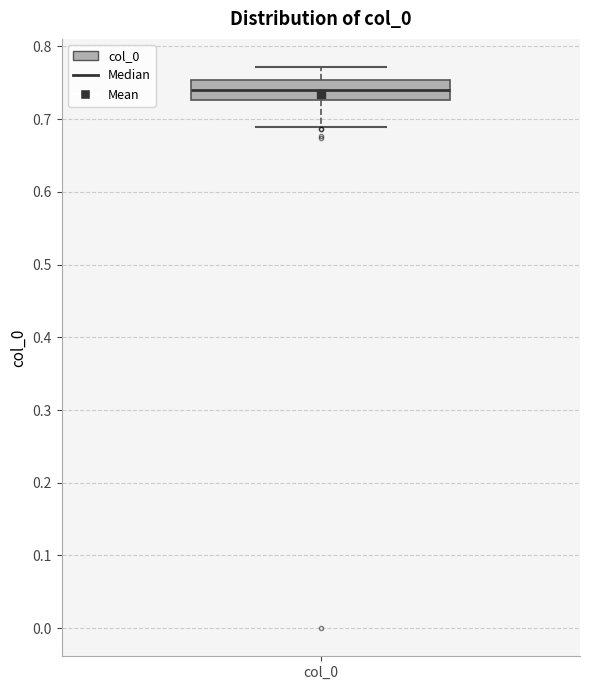

Transcribe this box plot: give where the median line is, the range the box spans, and where the two whiskers end, as read against the y-axis. The values are not printed on the chart, so give them approximately, as read against the axis.

median 0.74, box 0.73 to 0.75, whiskers 0.69 to 0.77